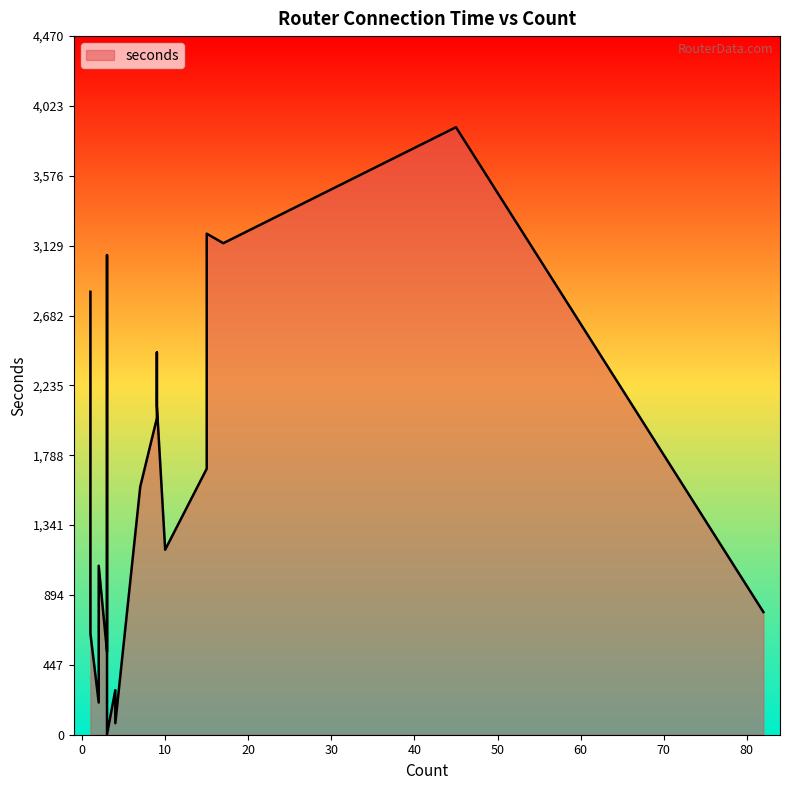

Approximately how many times larger is the value at 9 compared to 17?

0.6